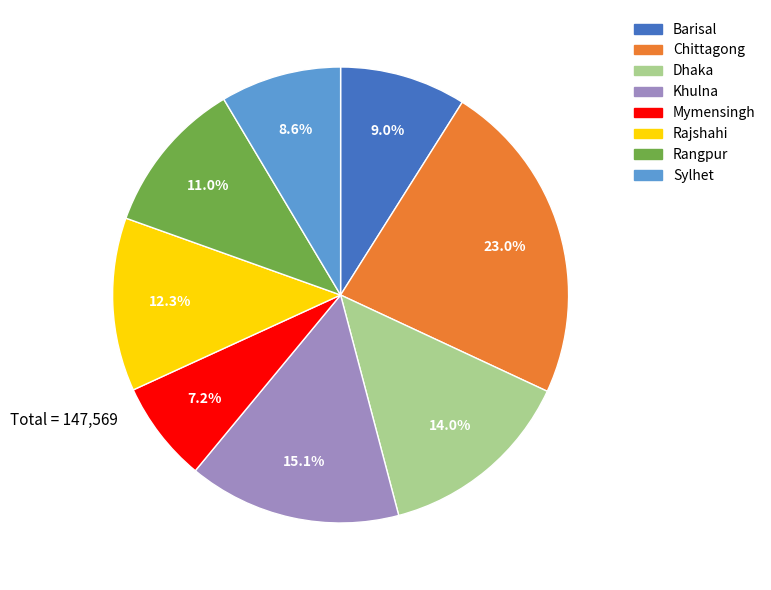

Which has a higher value, Barisal or Chittagong?

Chittagong